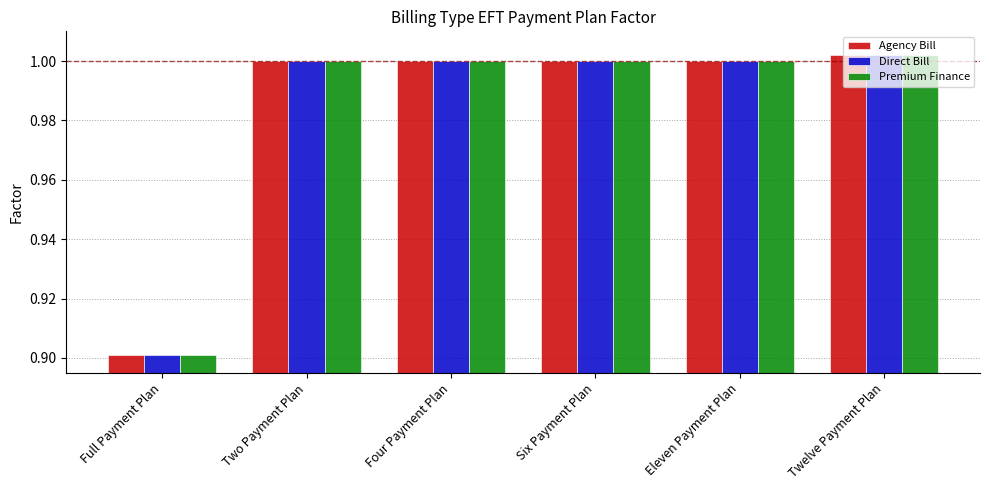

What is the minimum value for Agency Bill?

0.9